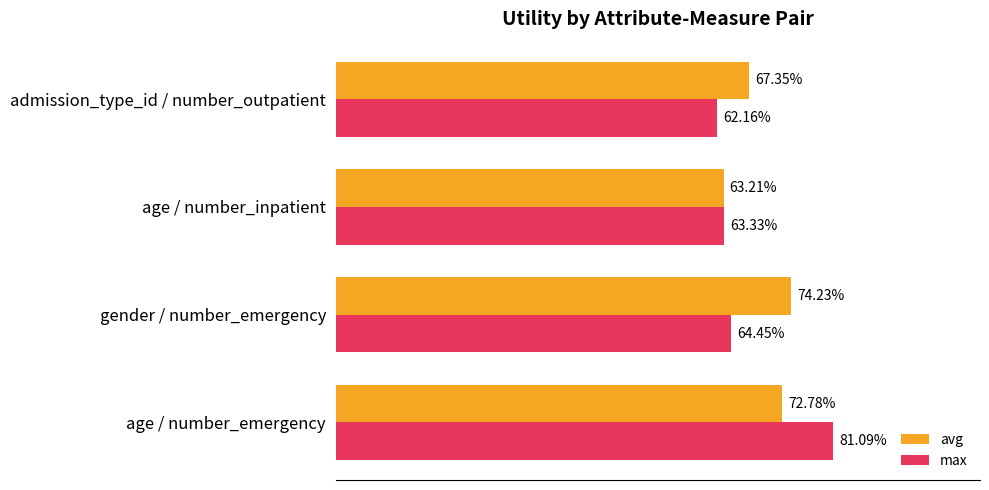

What are all the series names shown in the legend?

avg, max